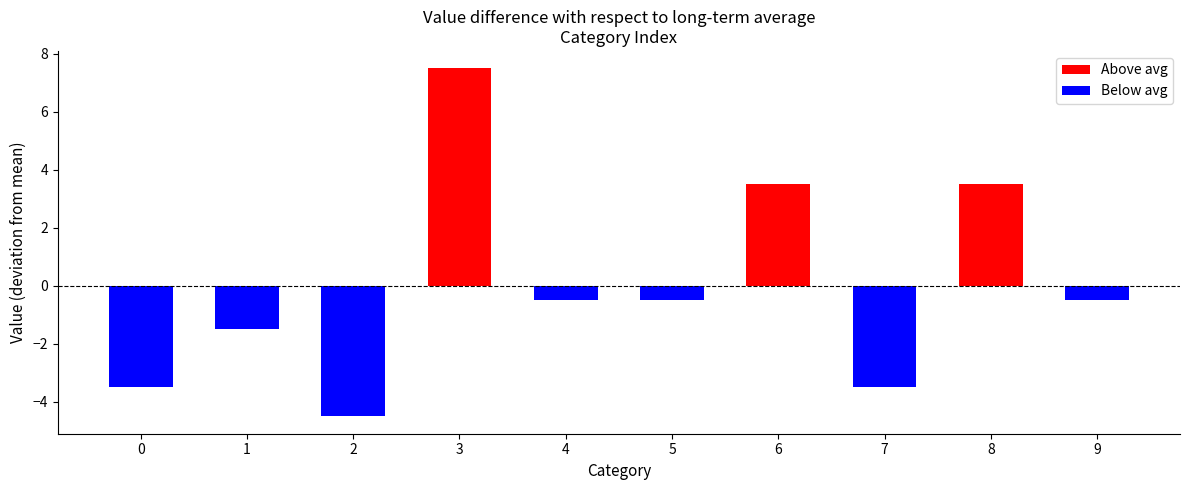

Are the bars horizontal?

No